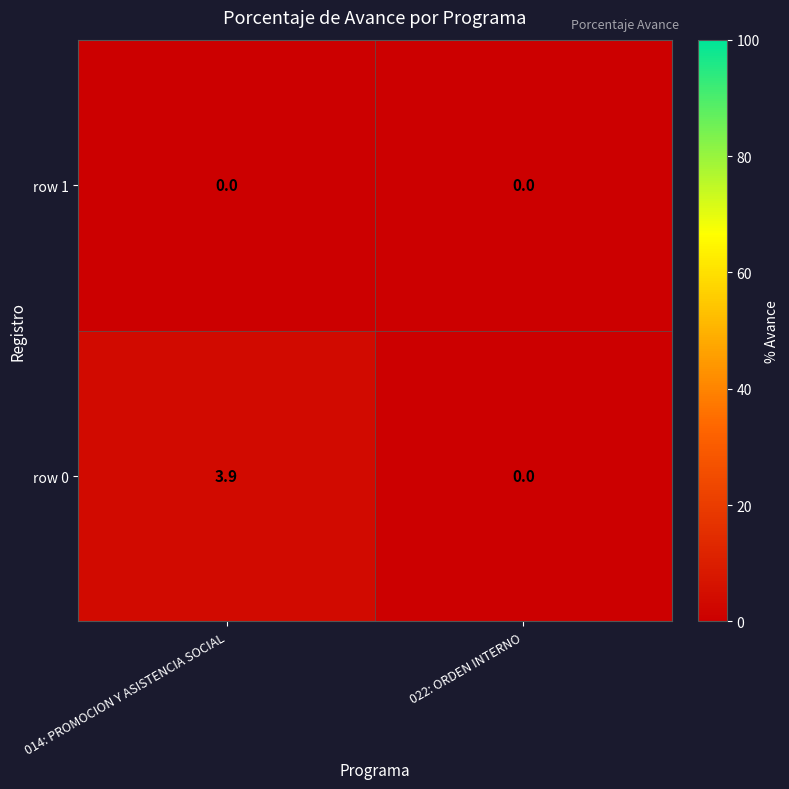

Reading left to right, transcribe all the data shown in this chart.

row 1: 0.0	0.0
row 0: 3.9	0.0